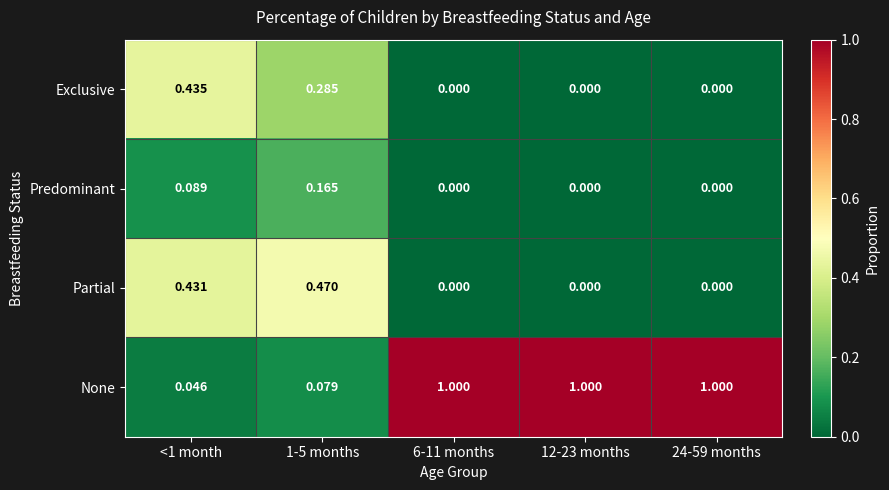

List the series in order of their peak value, highest first.

None, Partial, Exclusive, Predominant